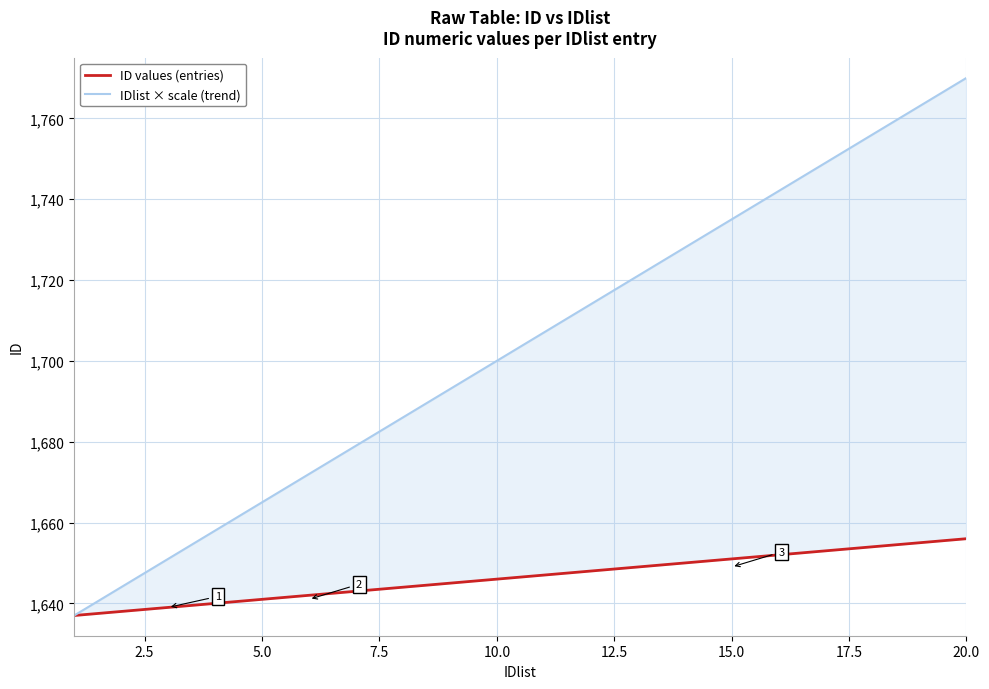

How many data points in ID values (entries) are less than 1647?

10